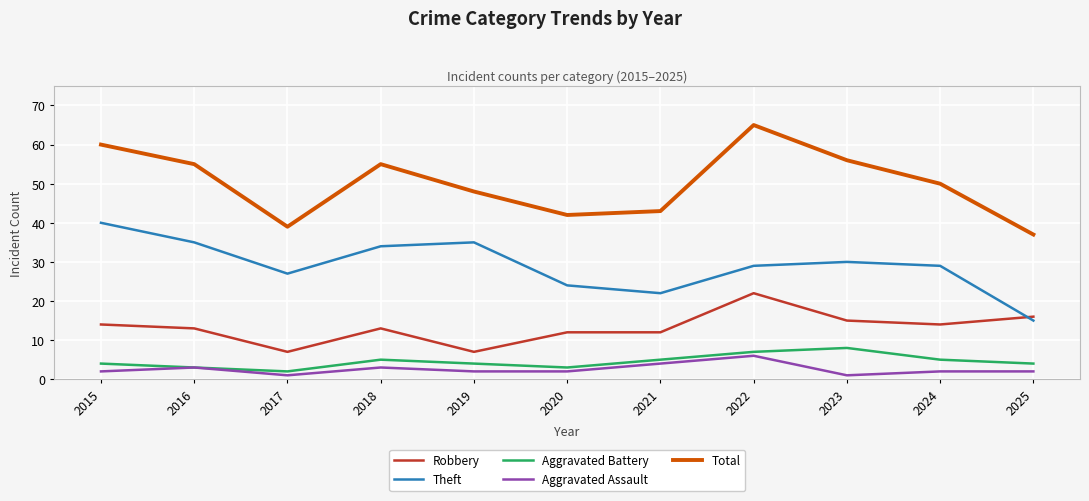

What is the total value across all series at 2023?

110